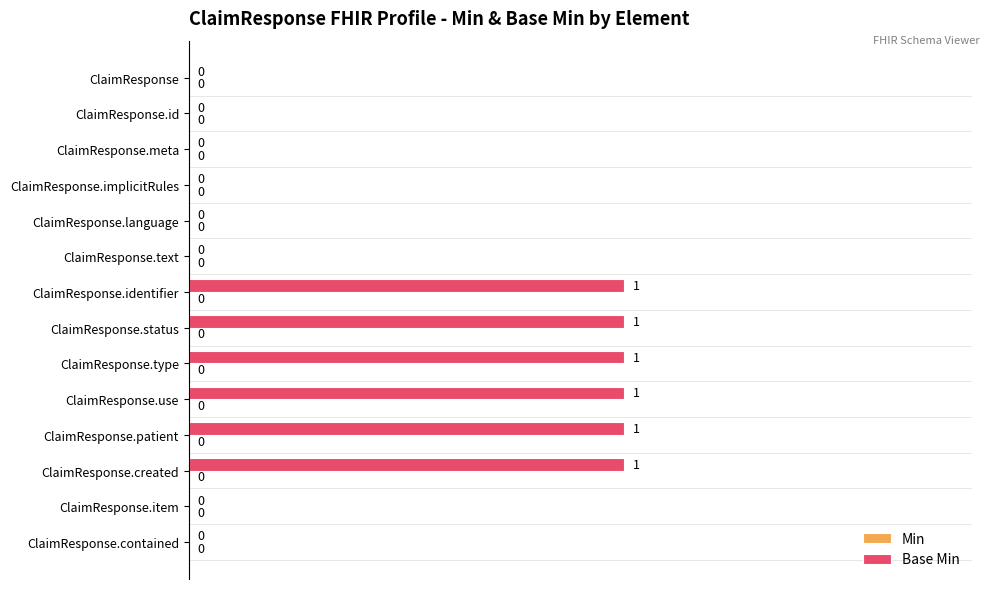

What is the sum of all values?

6